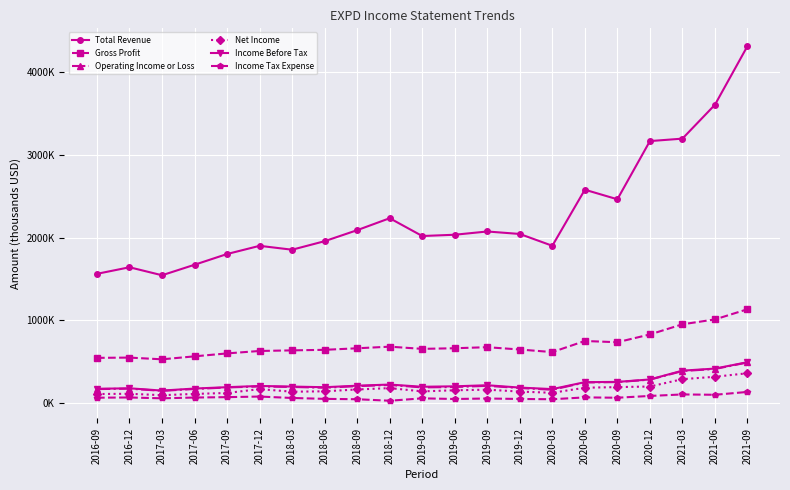

Reading left to right, what are all the values shown in this chart?

Total Revenue: 1562400	1642000	1545100	1672300	1802200	1901400	1854300	1957600	2090900	2235600	2020100	2035600	2074900	2044900	1901900	2580600	2464800	3169200	3198800	3609100	4319300
Gross Profit: 545300	548600	527600	563700	599200	628800	635900	642600	661300	680700	654200	661700	674400	646300	615200	749600	734400	828600	951500	1010500	1133800
Operating Income or Loss: 167300	172200	146100	168300	186900	199000	192900	183600	203100	217000	187700	192200	206600	180300	159100	247600	251900	281800	385500	410700	489700
Net Income: 107600	110600	93300	108900	120300	167000	135700	140600	162700	179200	139700	153100	160200	137300	122300	183900	191300	198600	287200	316400	359100
Income Before Tax: 171100	176900	149200	173800	190400	205200	197800	189900	208400	222200	195400	201000	213900	185500	167200	251000	254400	283900	390500	415500	492800
Income Tax Expense: 63200	65800	55600	65100	69800	77000	59800	49000	44600	26300	55300	47400	53300	47700	44500	66800	62700	84400	102500	98500	132900